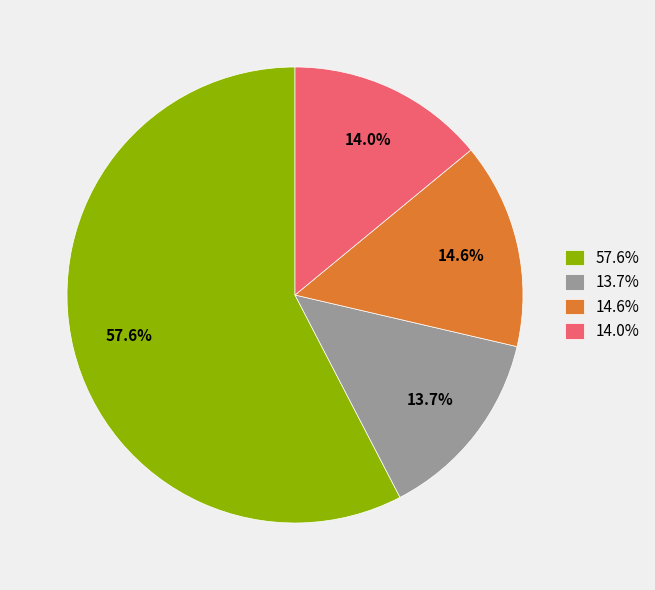

What is the majority slice?

57.6%